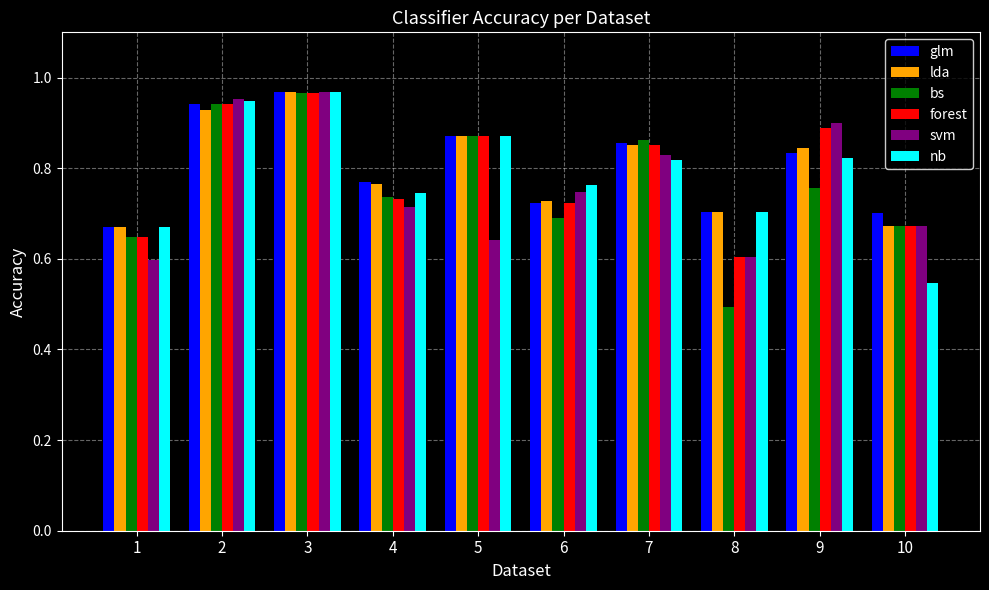

What is the sum of all bs values?

7.6